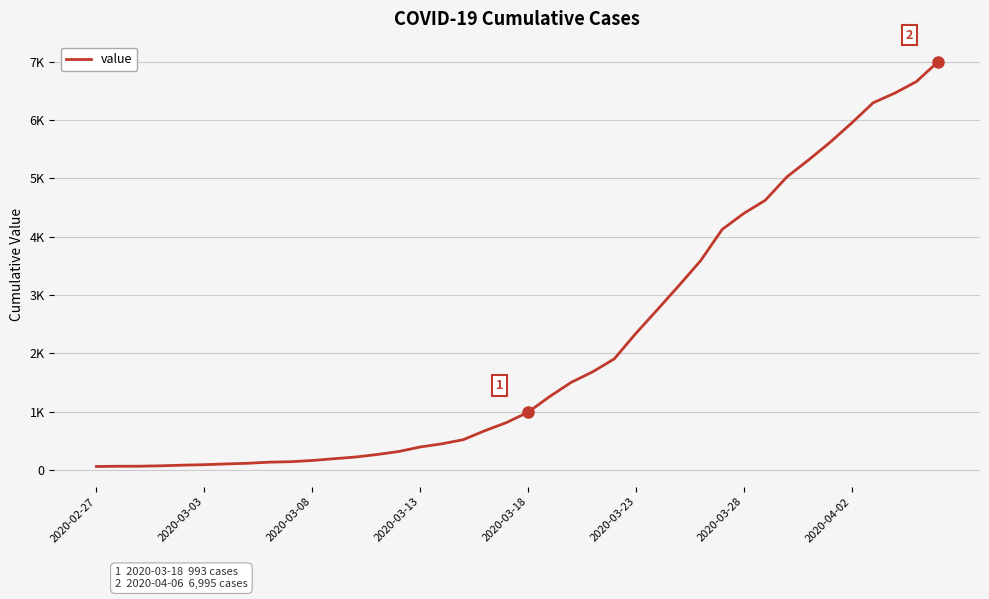

Is this an area chart (filled region under the line)?

No